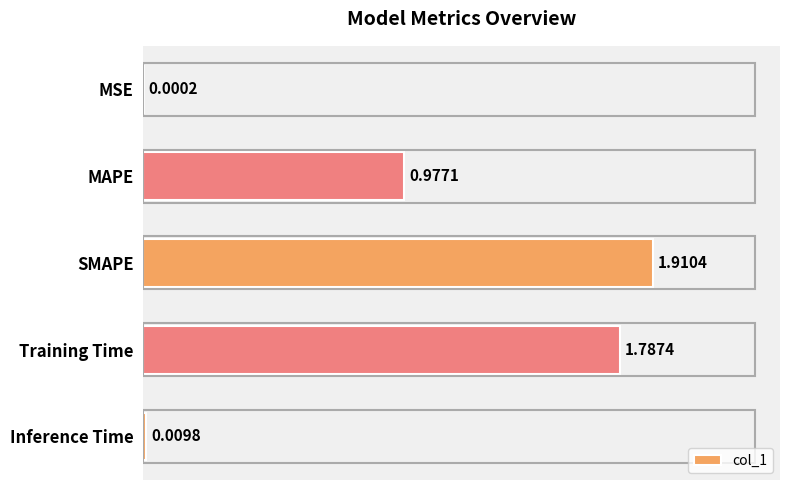

At which category does the chart reach its peak across all series?

SMAPE